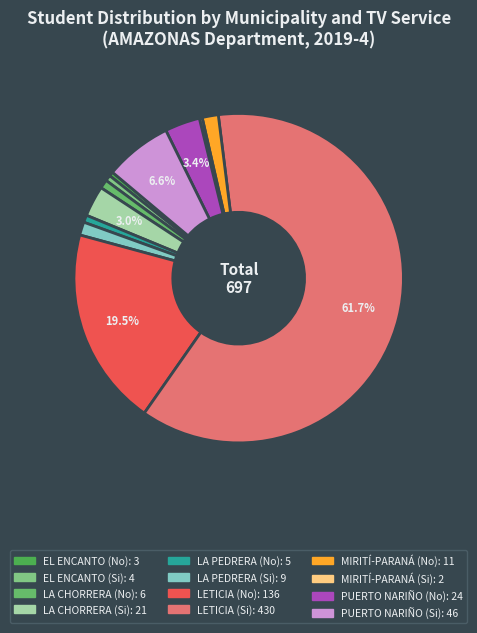

Which category has the biggest portion of the pie?

LETICIA (Si)